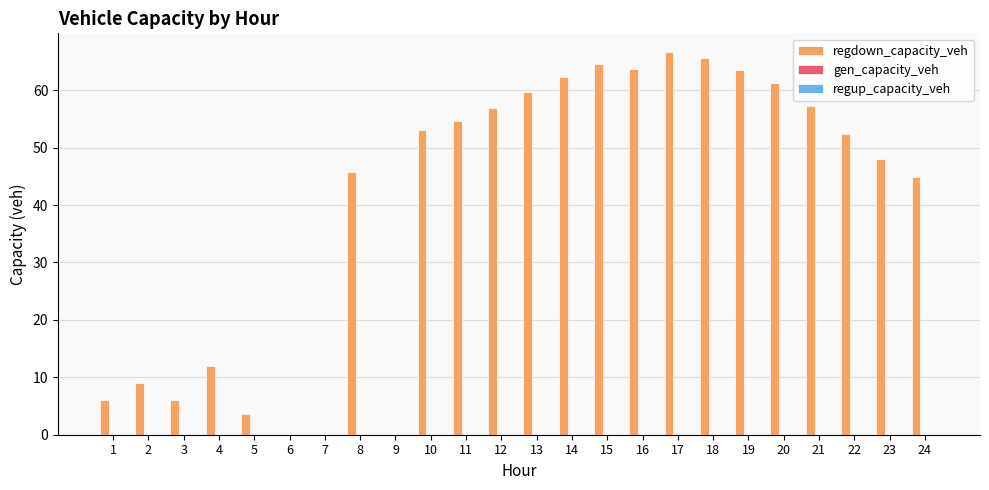

What is the greatest value displayed?

66.6